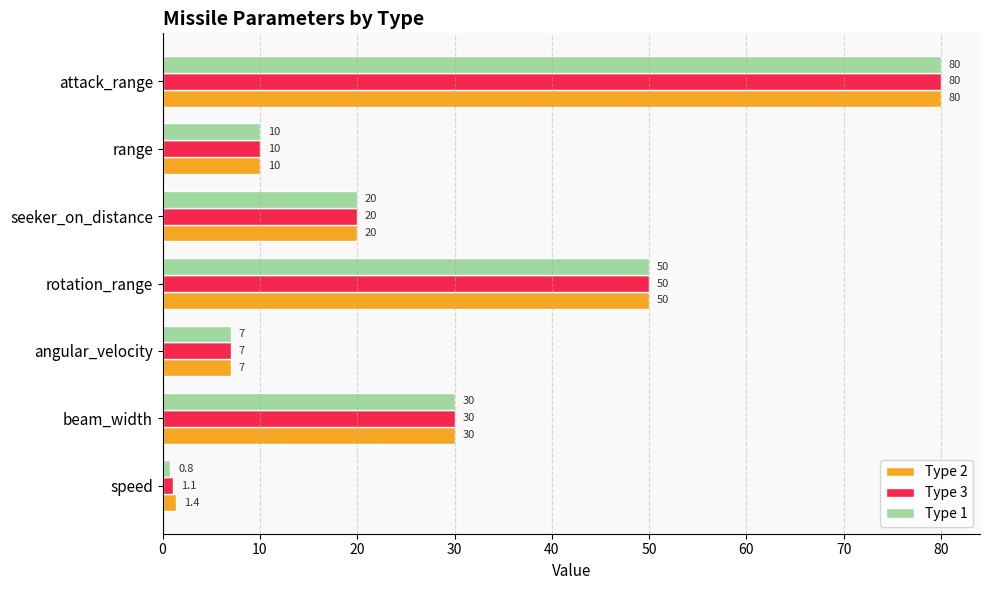

What is the total value across all series at range?

30.0